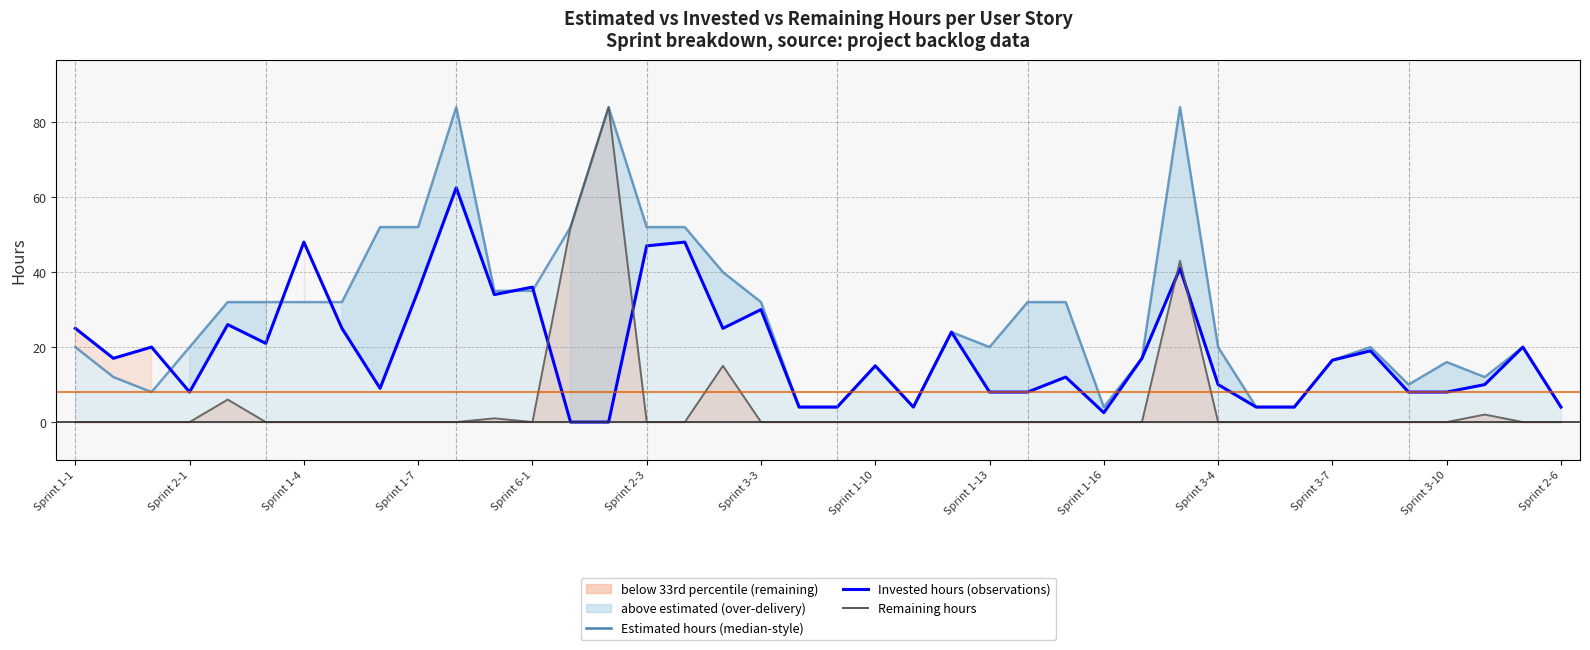

List the series in order of their overall mean, highest first.

Estimated hours, Invested hours, Remaining hours